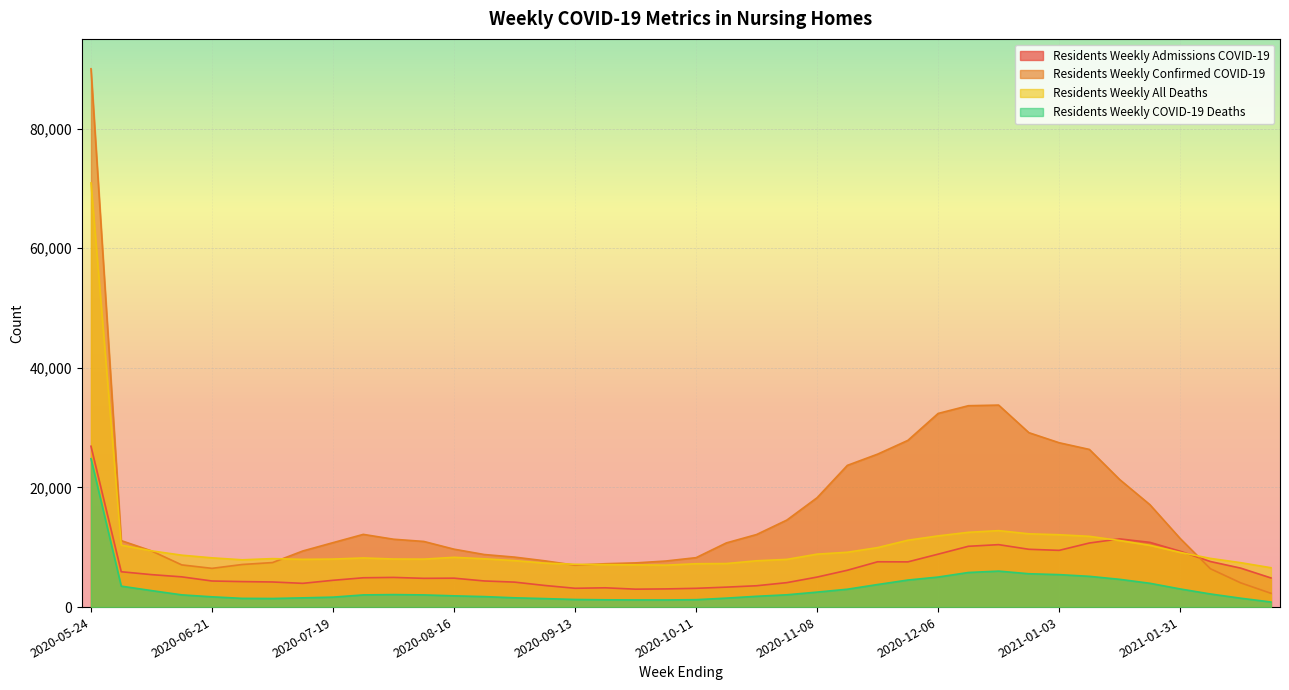

Is it true that Residents Weekly Confirmed COVID-19 equals 36571 at 2021-01-03?

False